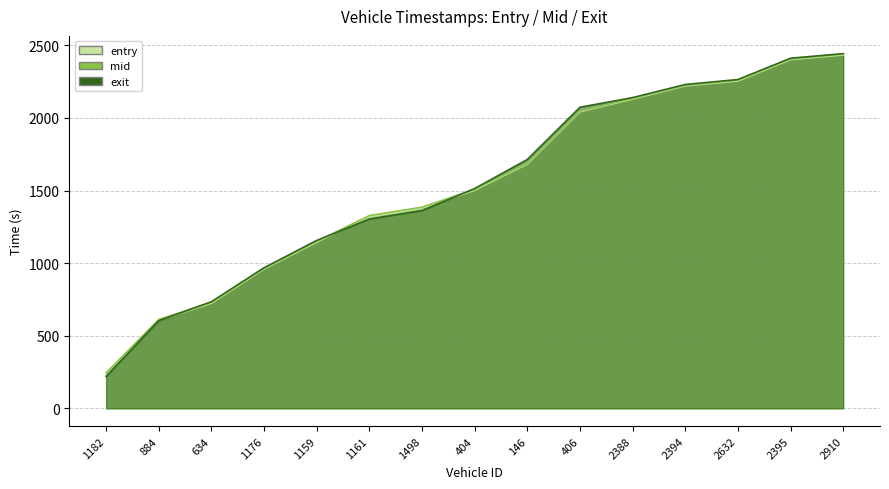

How many lines are shown in the chart?

3